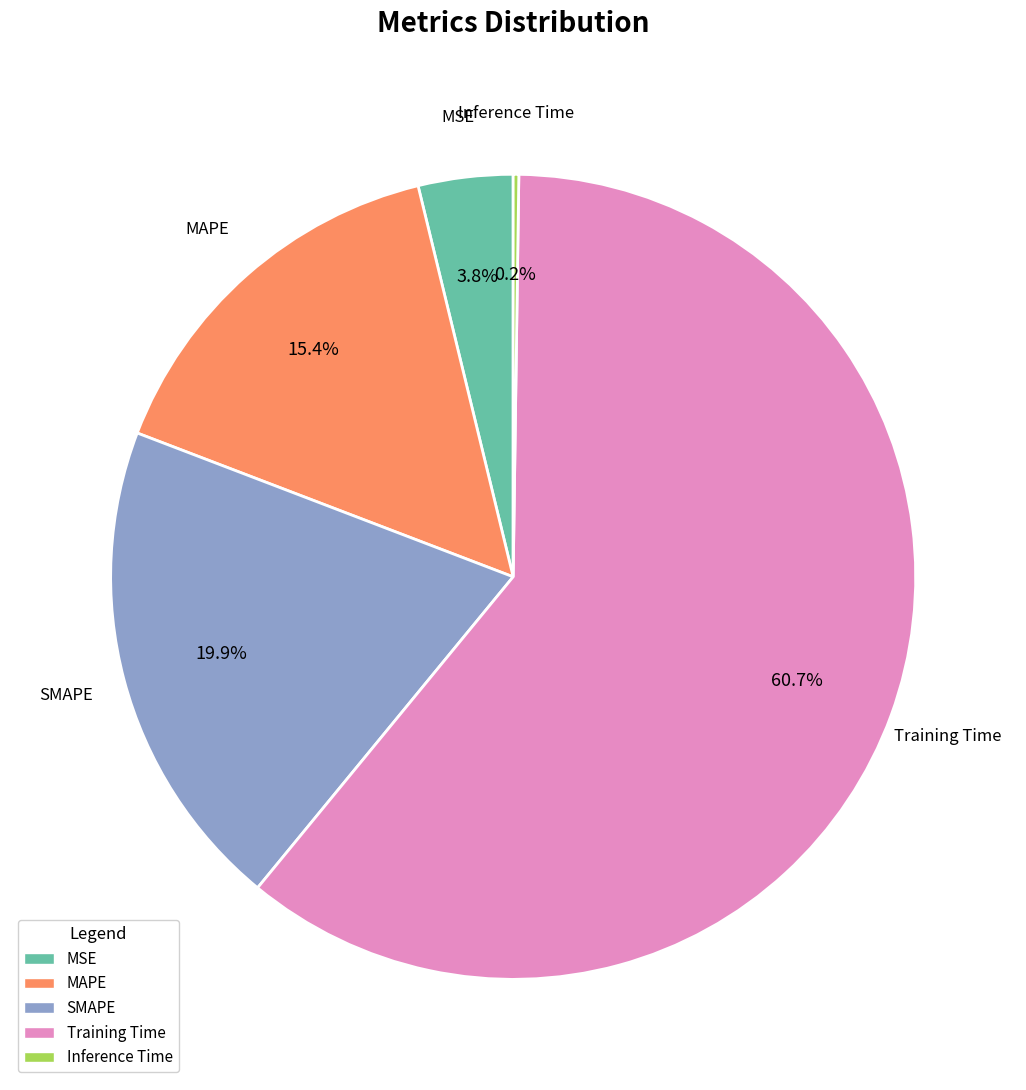

Which slice represents more than half of the pie?

Training Time